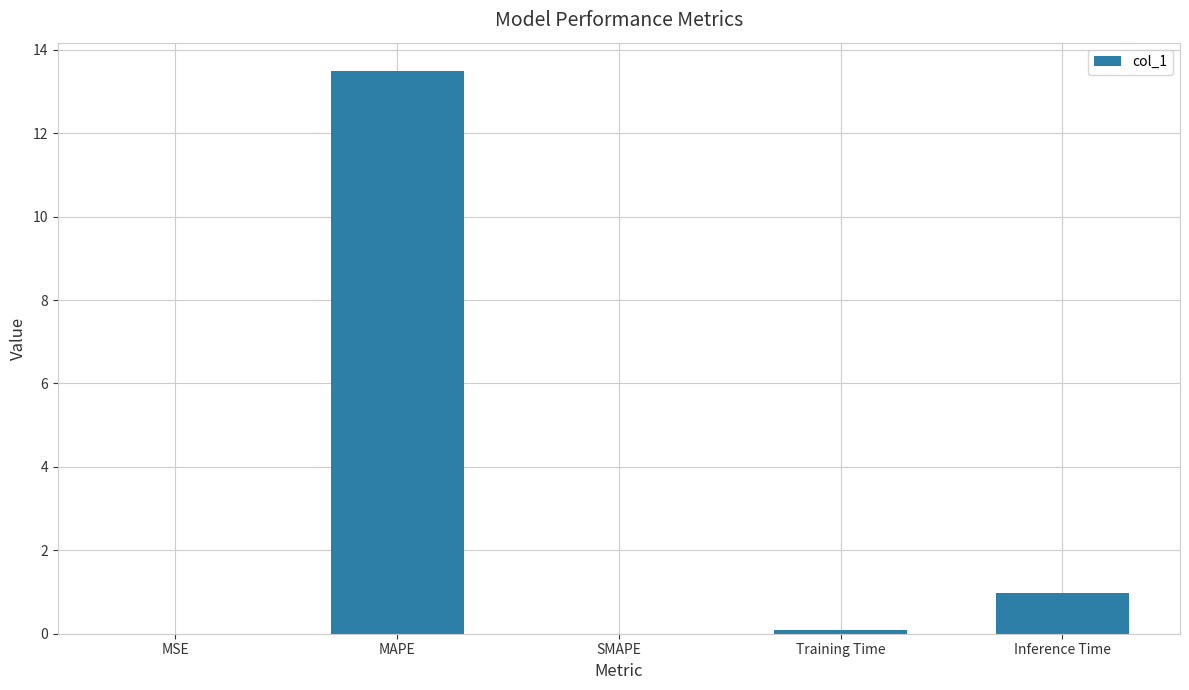

Are the bars horizontal?

No